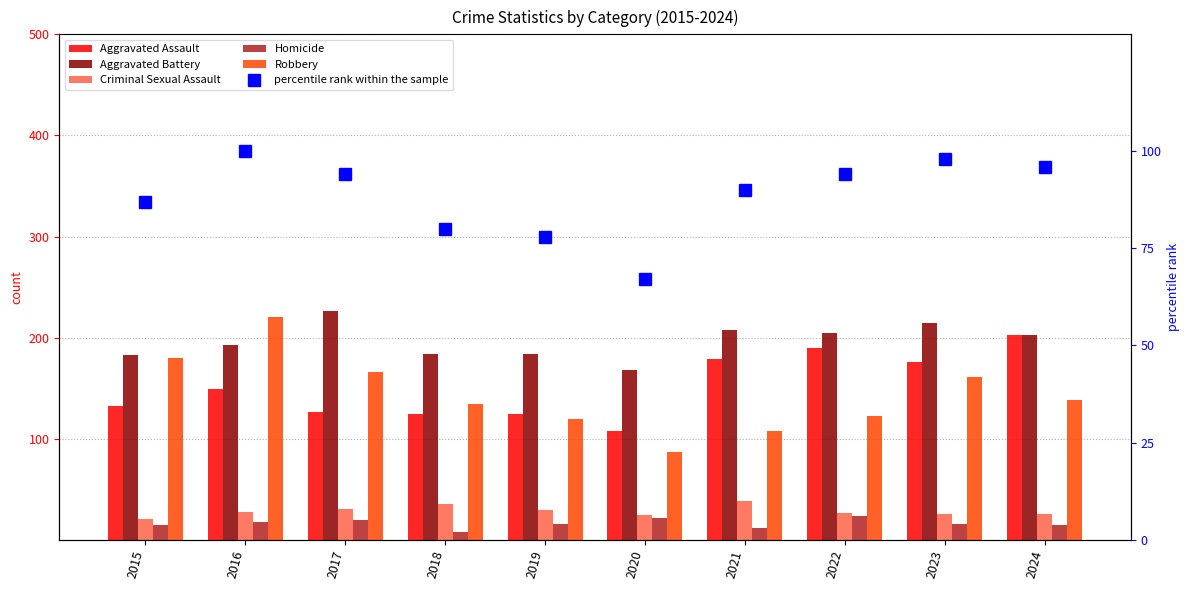

At which category does the chart reach its minimum across all series?

2018